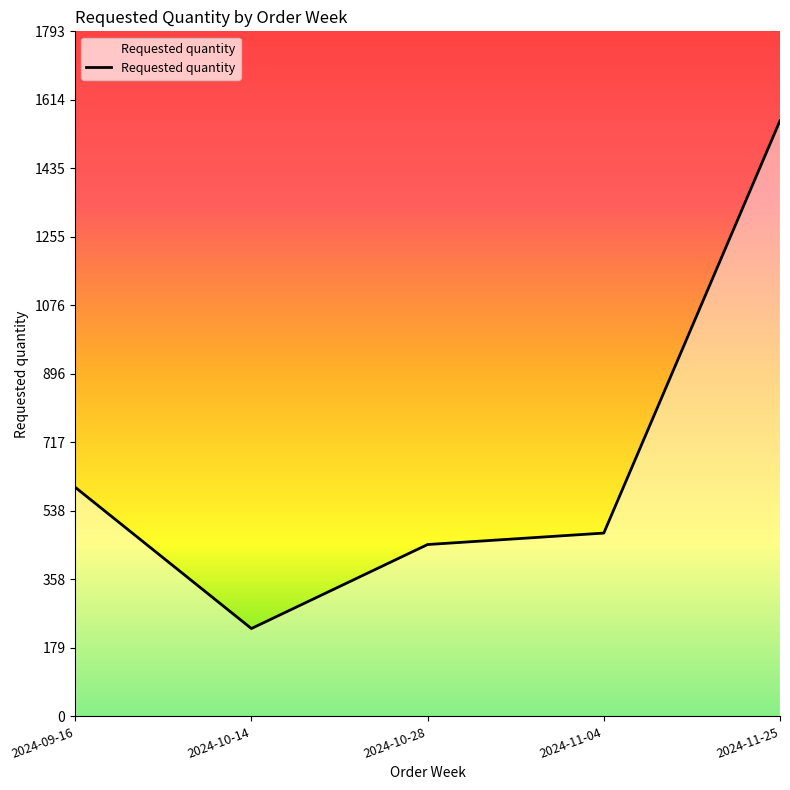

What is the minimum value shown in the chart?

230